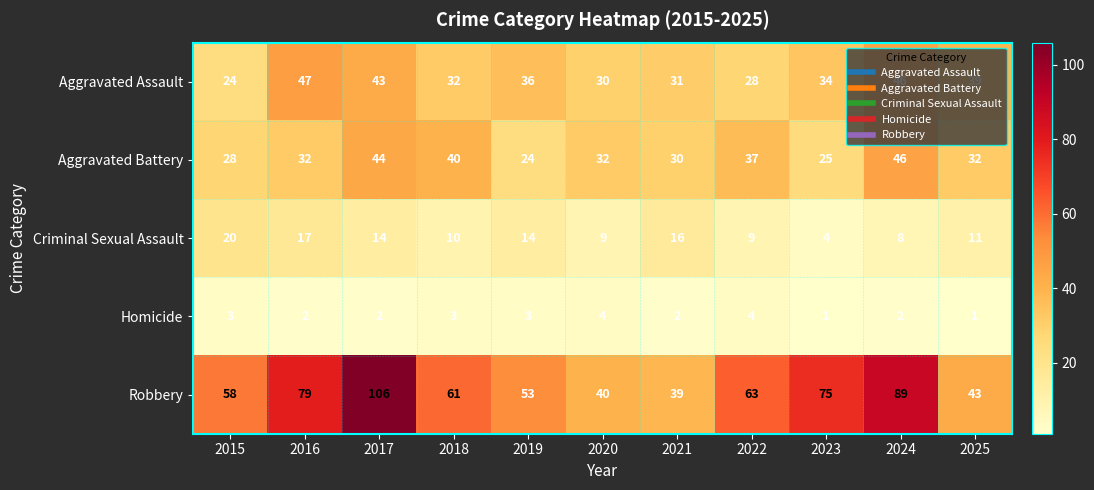

What is the maximum value shown in the chart?

106